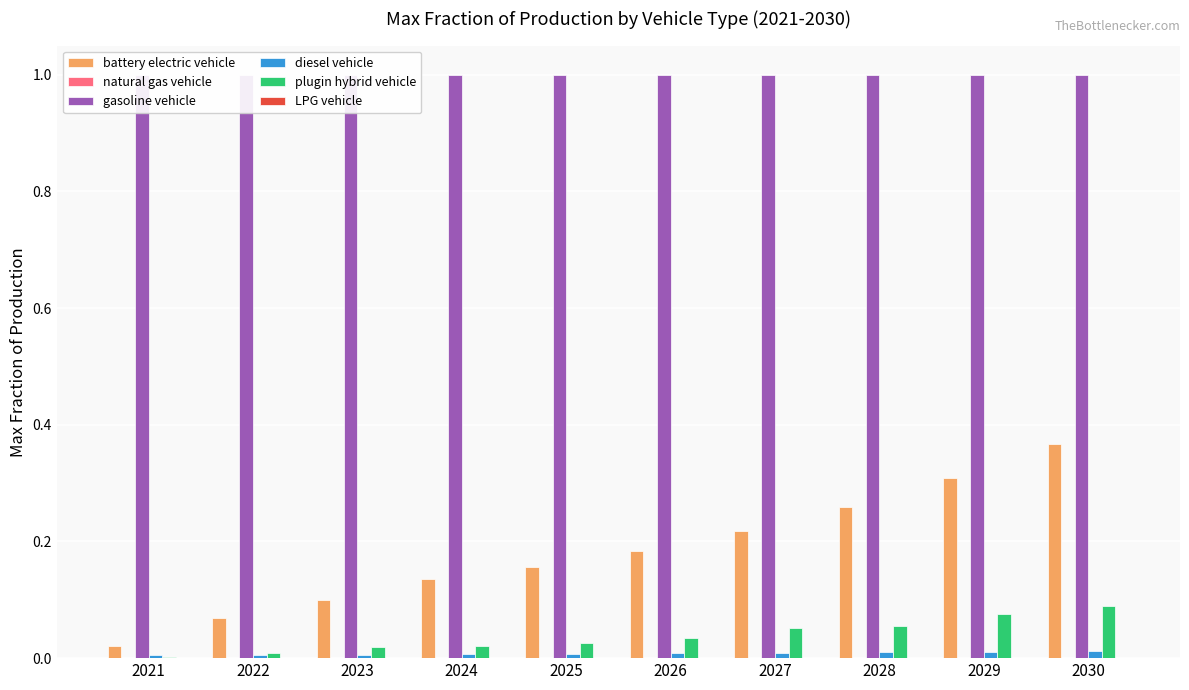

Reading left to right, what are all the values shown in this chart?

battery electric vehicle: 0.0	0.1	0.1	0.1	0.2	0.2	0.2	0.3	0.3	0.4
natural gas vehicle: 0.0	0.0	0.0	0.0	0.0	0.0	0.0	0.0	0.0	0.0
gasoline vehicle: 1.0	1.0	1.0	1.0	1.0	1.0	1.0	1.0	1.0	1.0
diesel vehicle: 0.0	0.0	0.0	0.0	0.0	0.0	0.0	0.0	0.0	0.0
plugin hybrid vehicle: 0.0	0.0	0.0	0.0	0.0	0.0	0.1	0.1	0.1	0.1
LPG vehicle: 0.0	0.0	0.0	0.0	0.0	0.0	0.0	0.0	0.0	0.0